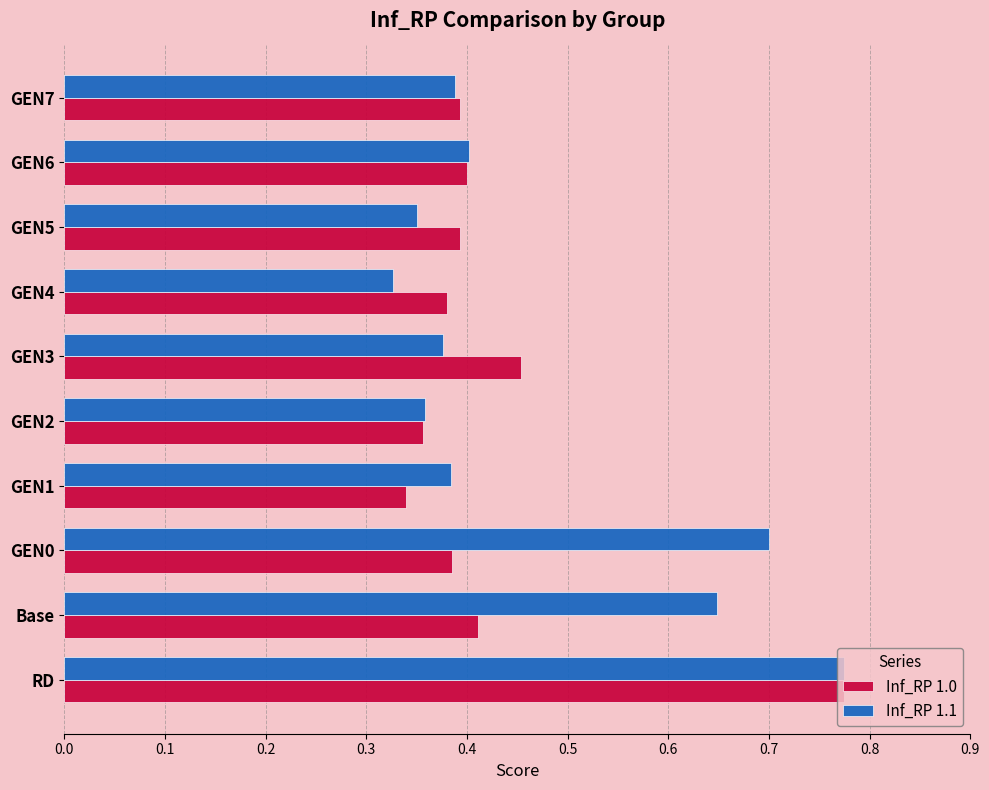

Which category has the highest value across all series?

RD